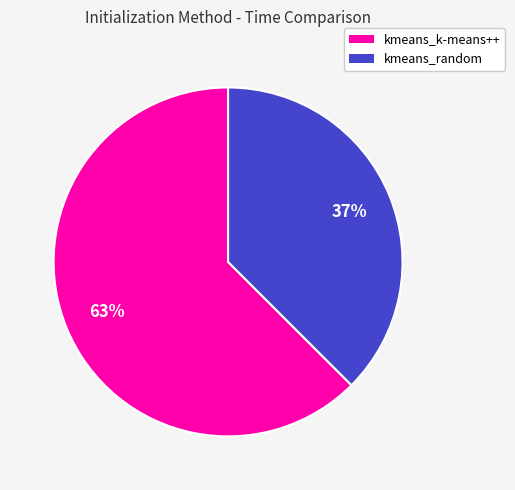

Rank the categories by value from lowest to highest.

kmeans_random, kmeans_k-means++